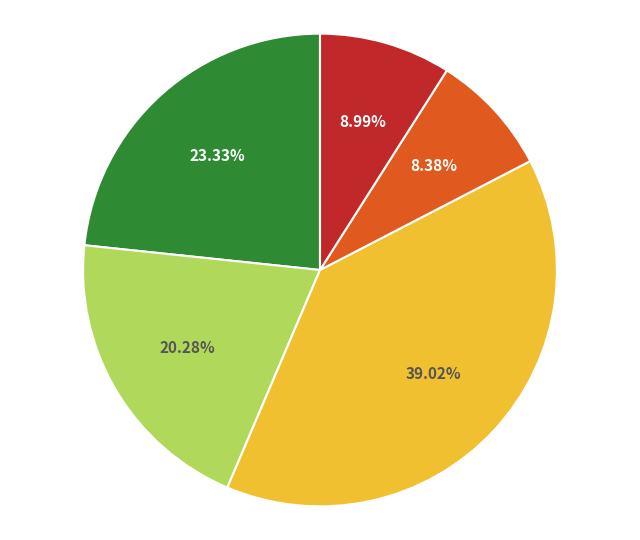

How many segments does this pie chart have?

5